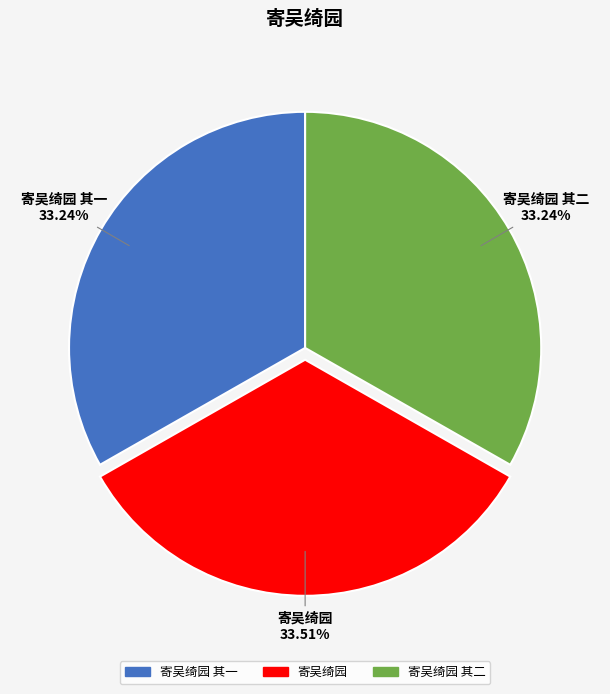

Is there any slice that represents more than half of the pie?

No